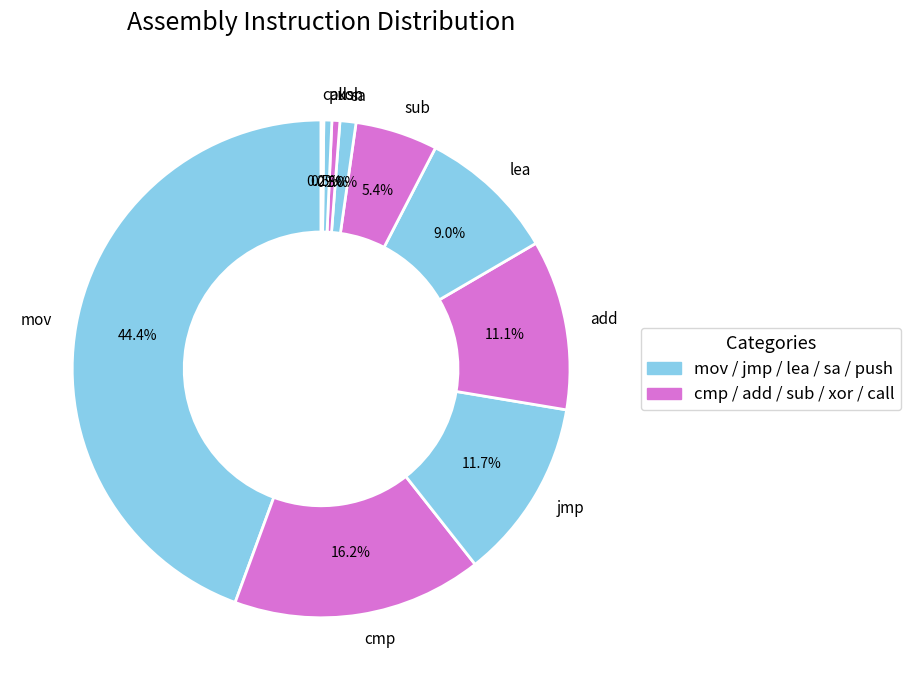

Is there any slice that represents more than half of the pie?

No